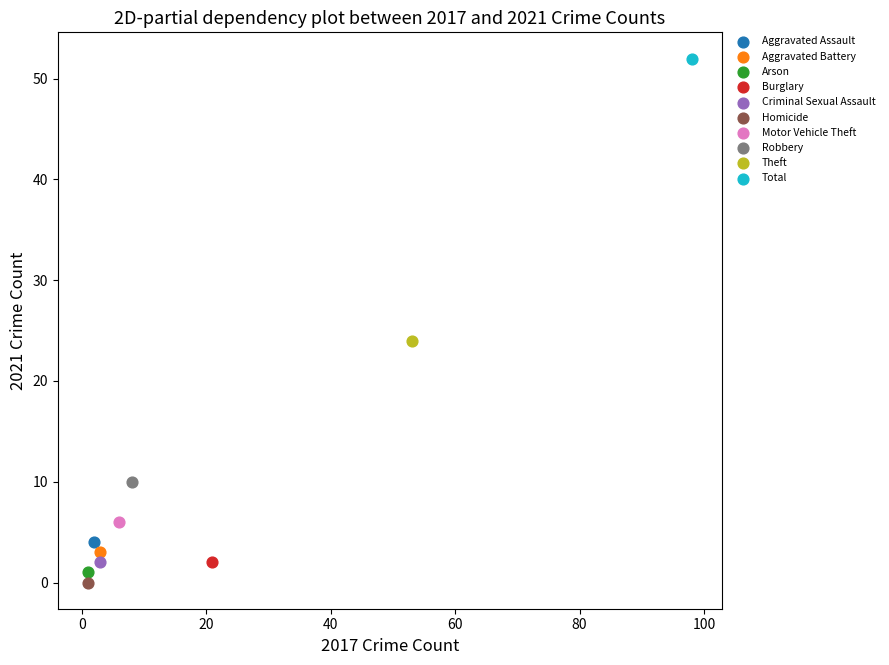

Which series reaches the maximum Y coordinate?

Total